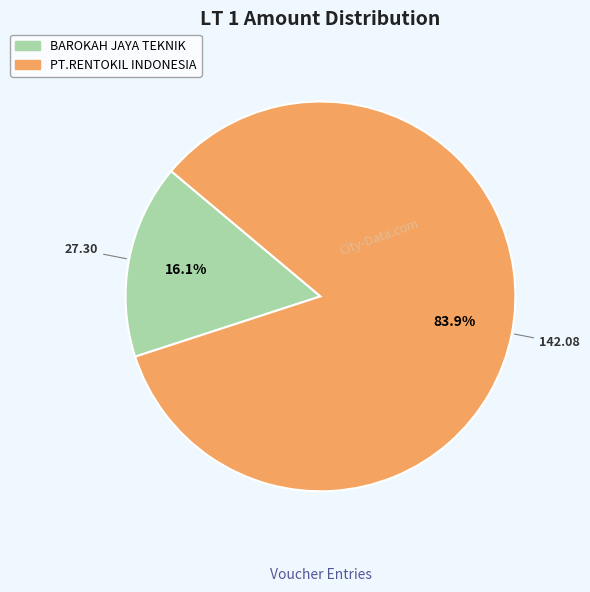

Is there any slice that represents more than half of the pie?

Yes